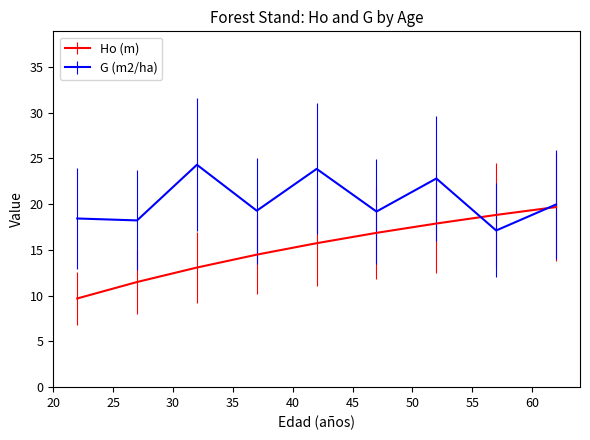

Which series has the widest spread of values?

Ho (m)